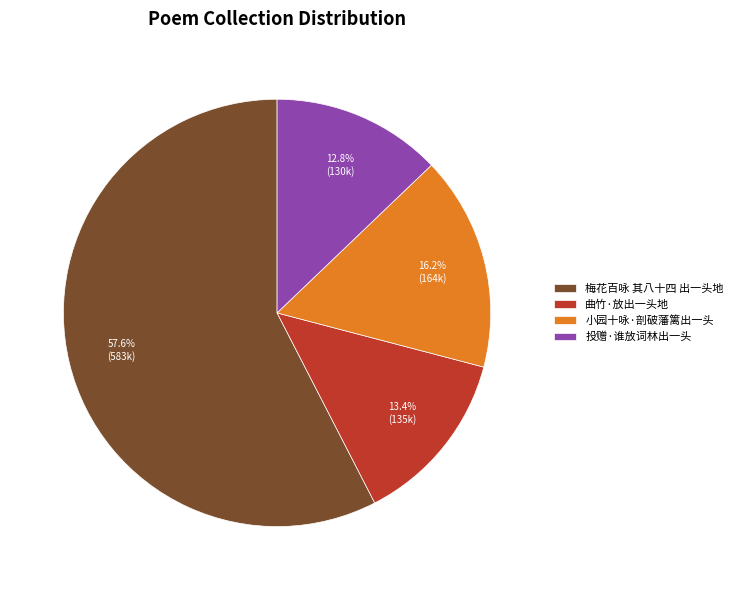

Is the sum of 曲竹·放出一头地 and 梅花百咏 其八十四 出一头地 greater than half?

Yes